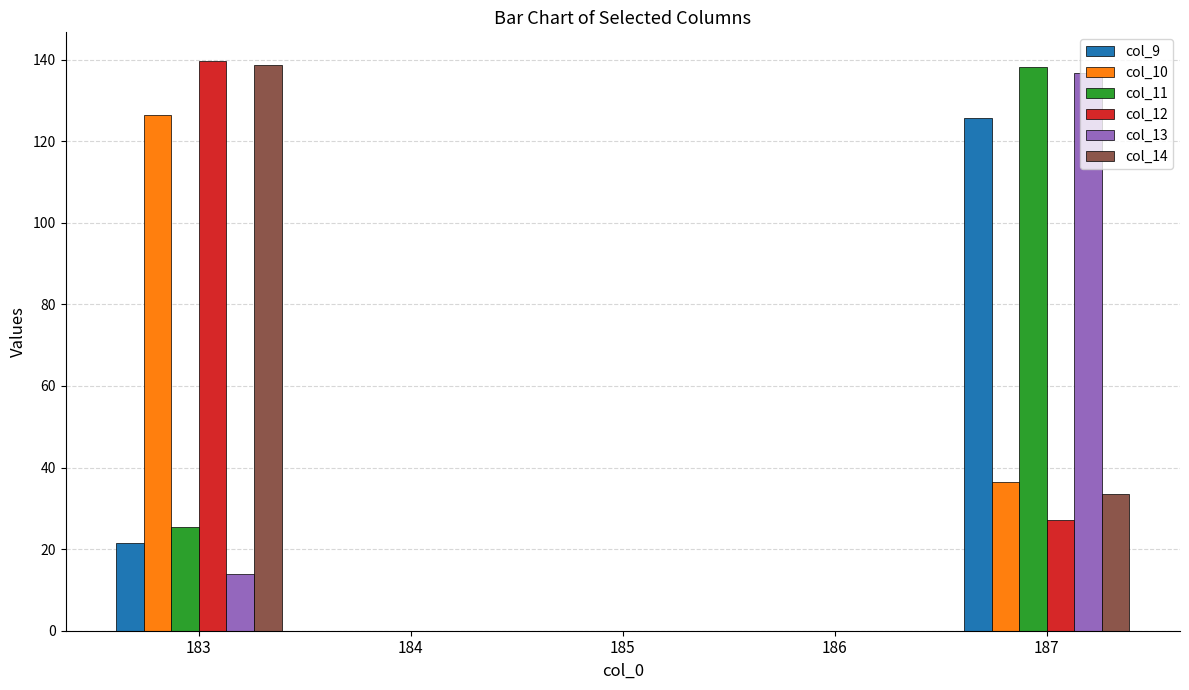

Is it true that col_14 equals 17.0 at 187?

False